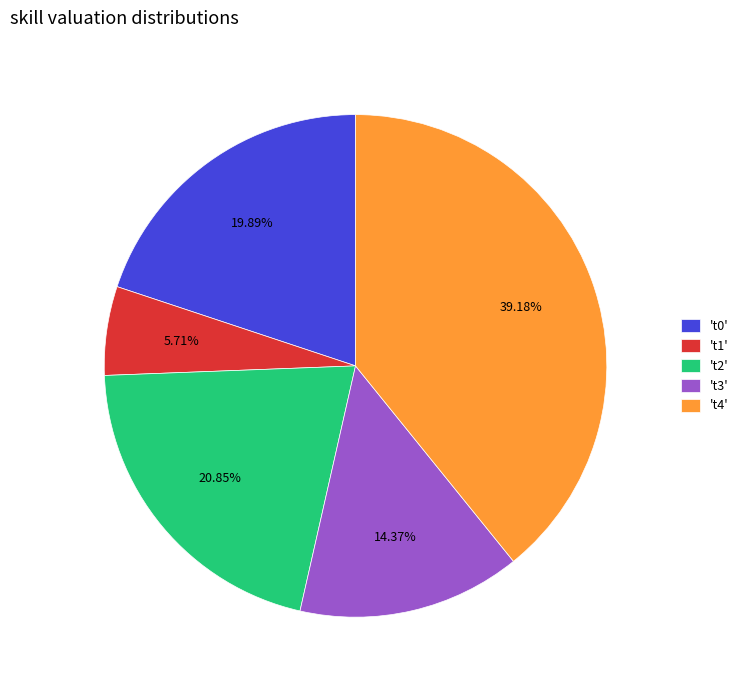

Which has a higher value, 't3' or 't0'?

't0'